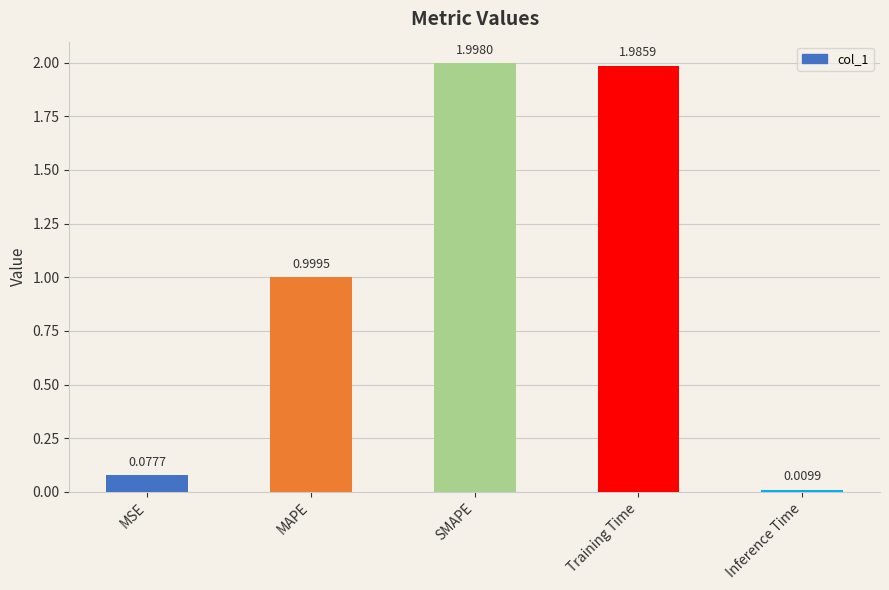

At which category does the chart reach its peak across all series?

SMAPE